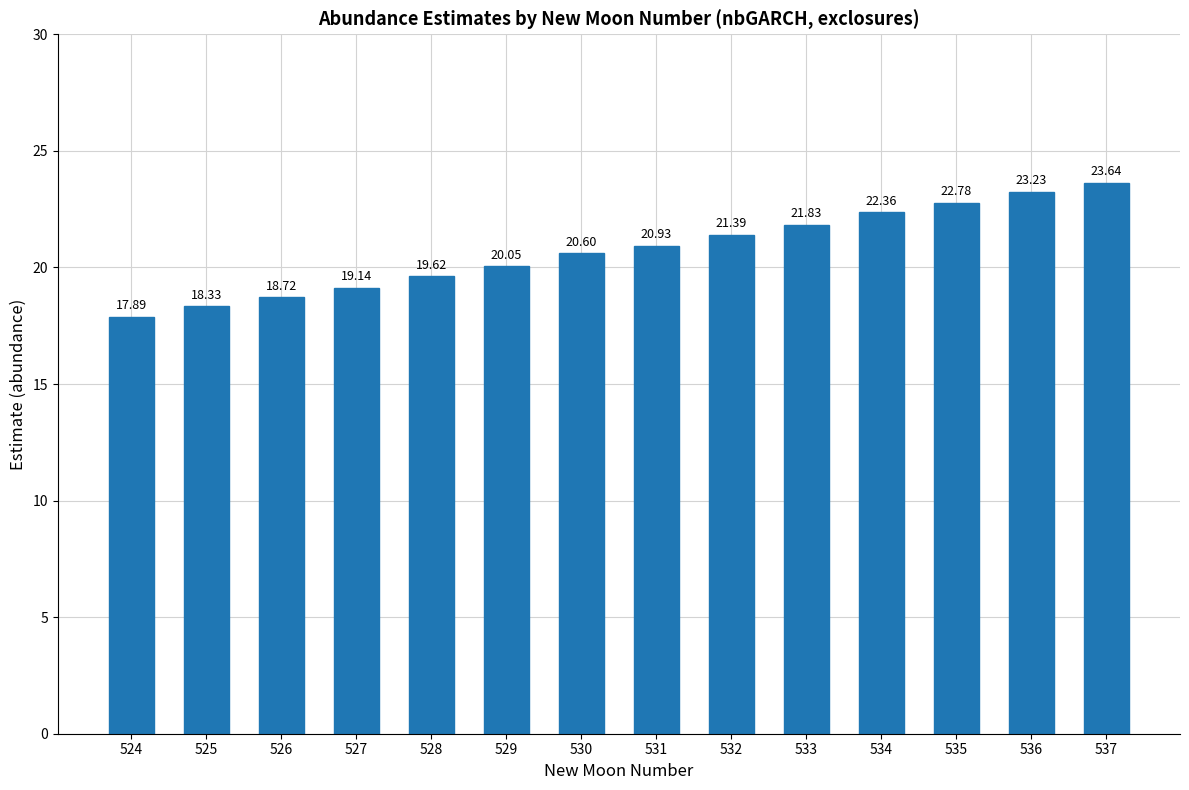

True or false: the data shows 13.5 at 536.

False